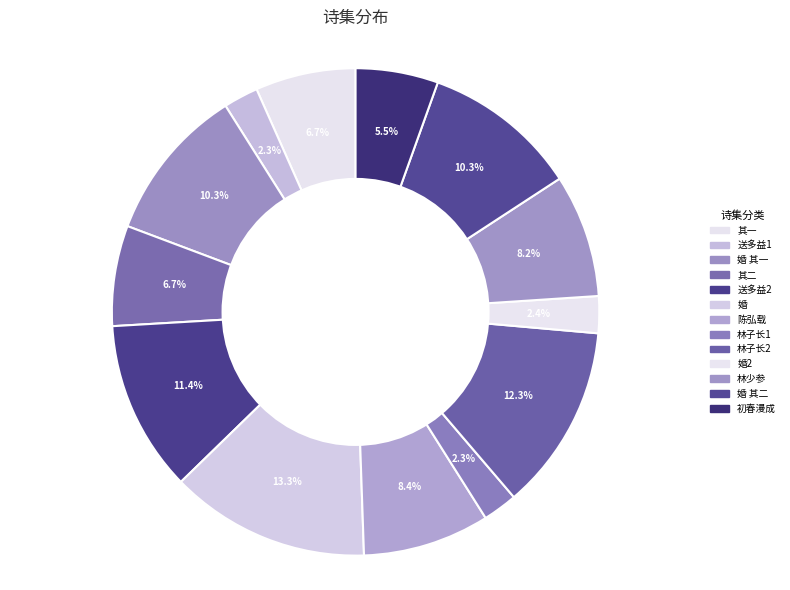

Count the number of slices in the pie.

13